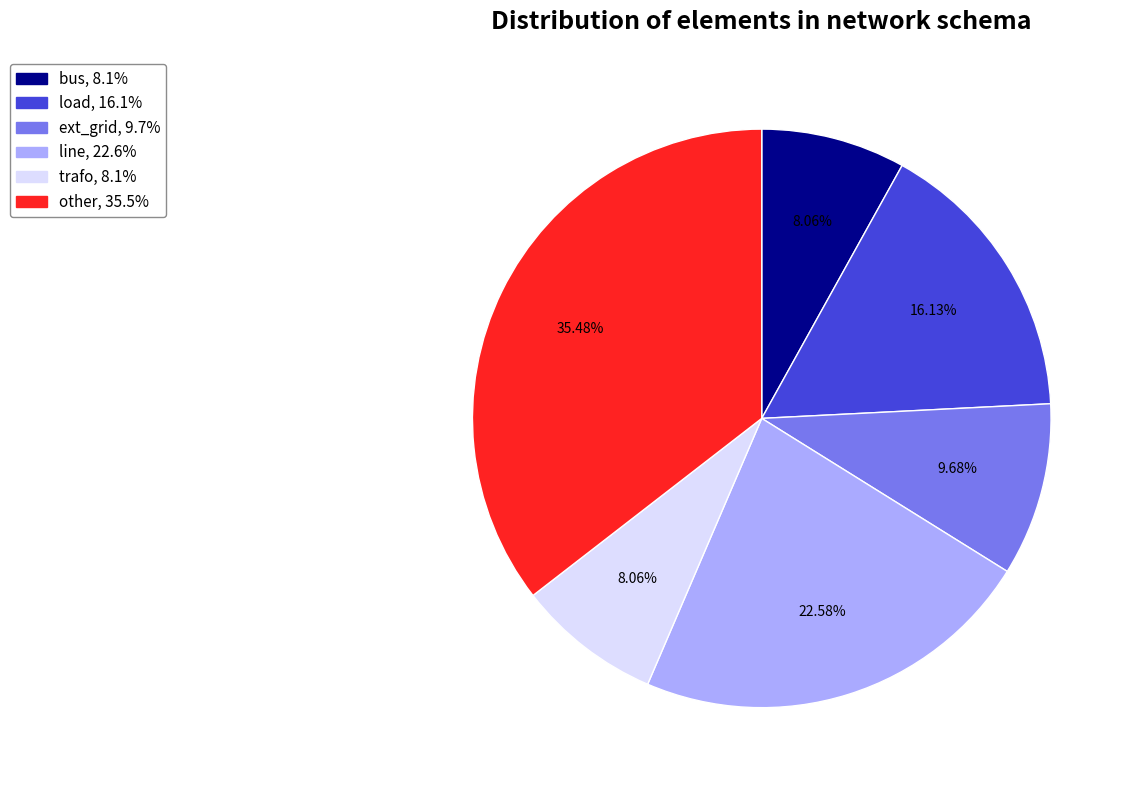

Approximately how many times larger is the value at other compared to ext_grid?

3.7